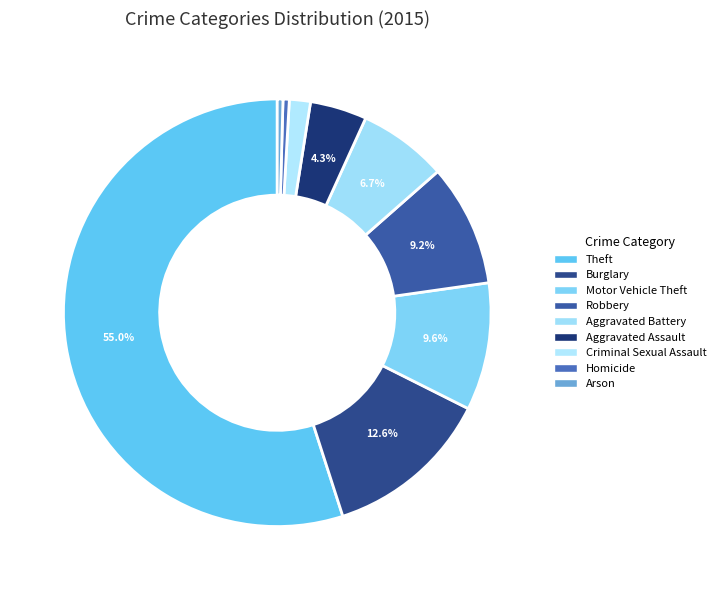

To the nearest percent, what percentage of the pie is Criminal Sexual Assault?

2%